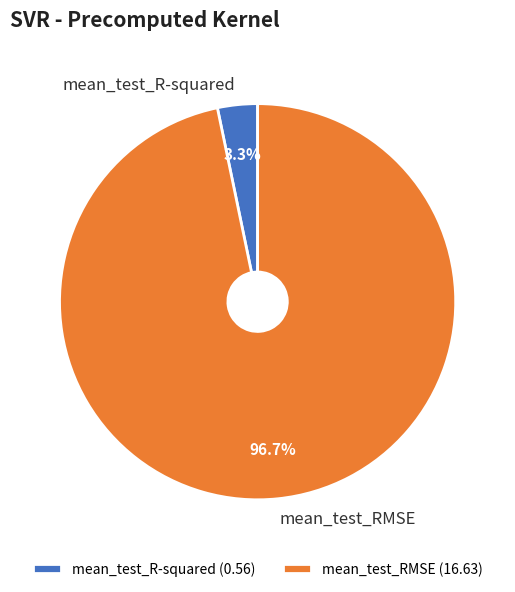

Does any single category account for the majority?

Yes